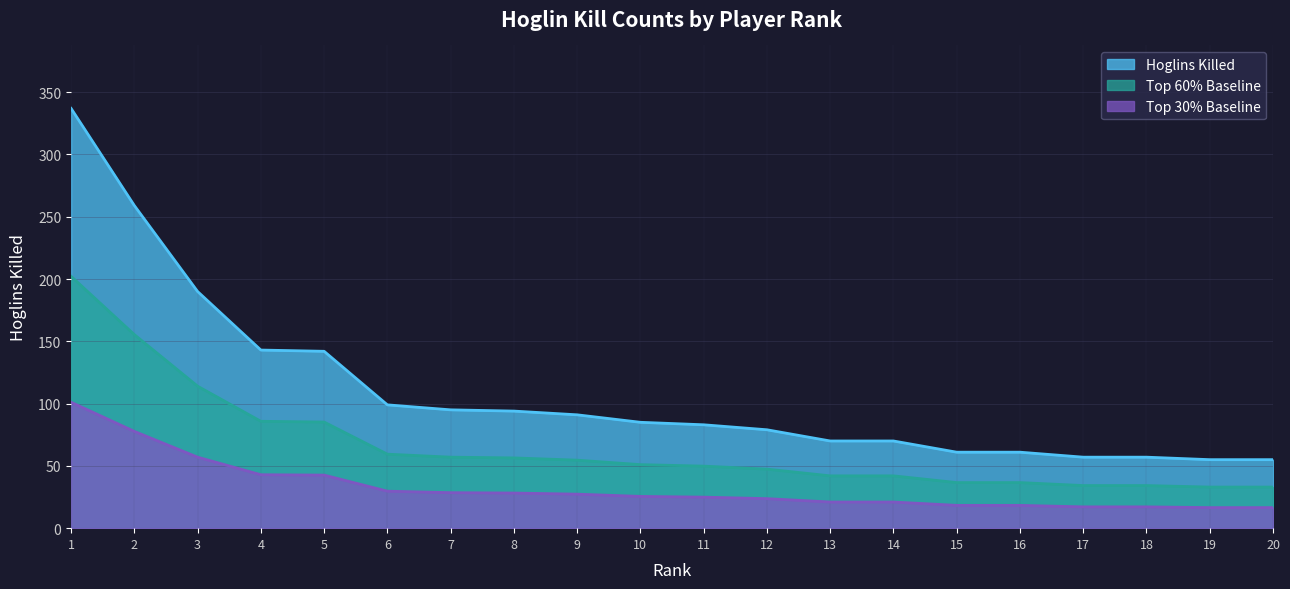

The value at 6 is 22. True or false?

False